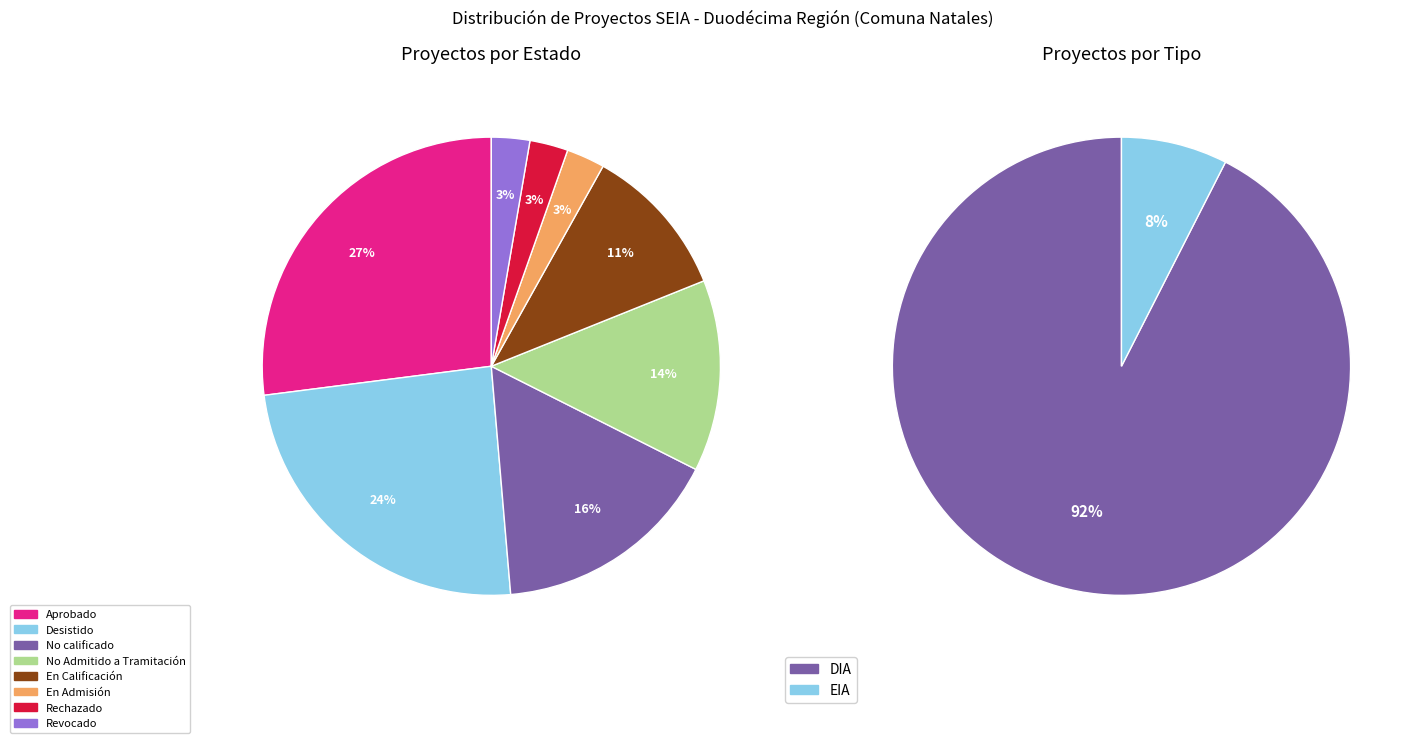

How many slices are in this pie chart?

8